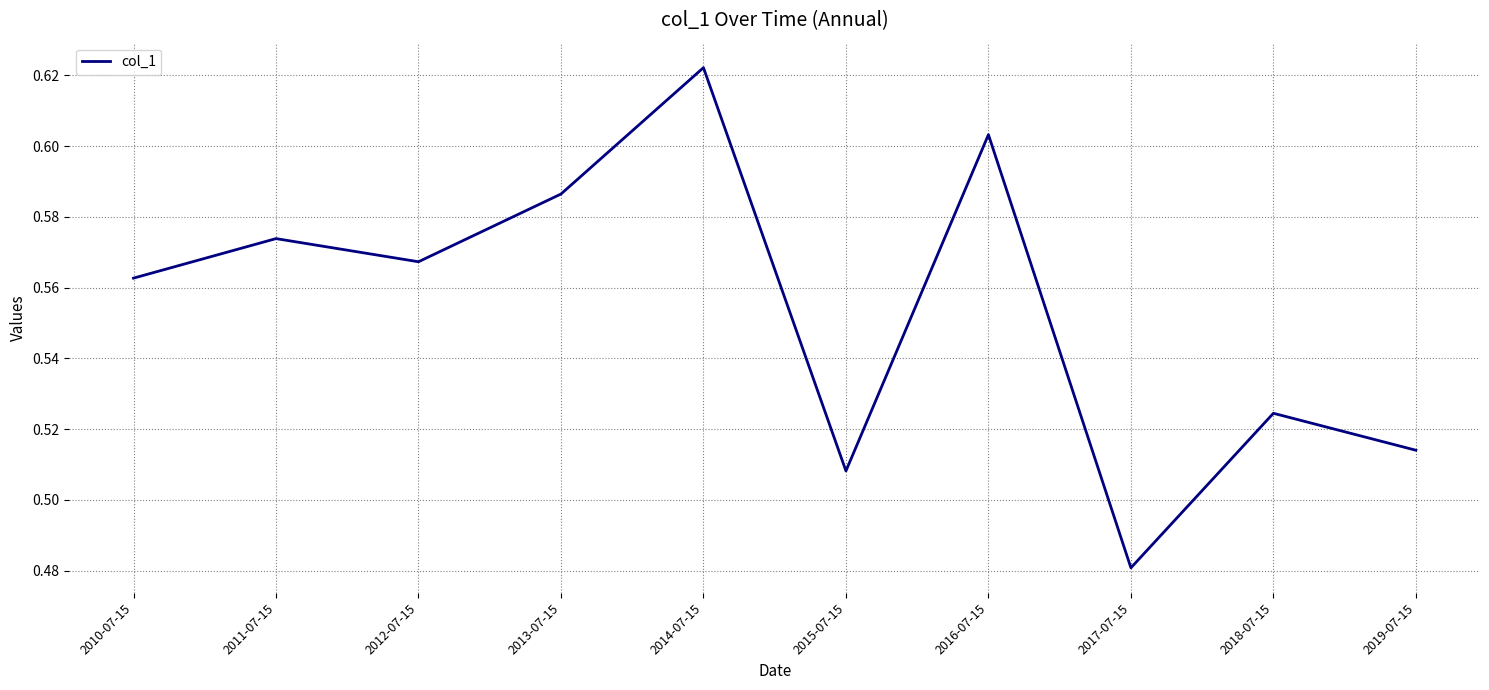

Where is the first local minimum?

2012-07-15